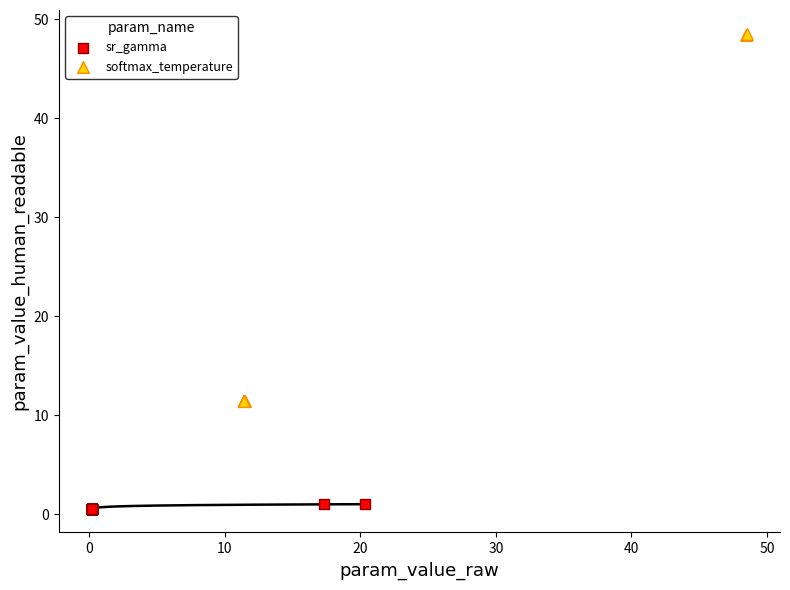

Which series reaches the minimum Y coordinate?

sr_gamma